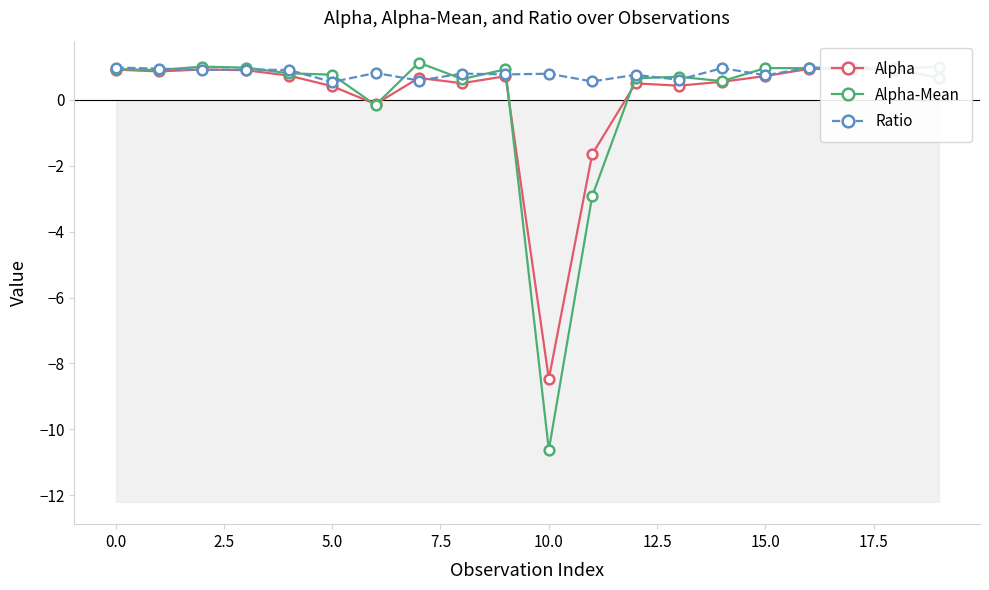

What is the maximum value for Alpha?

0.9